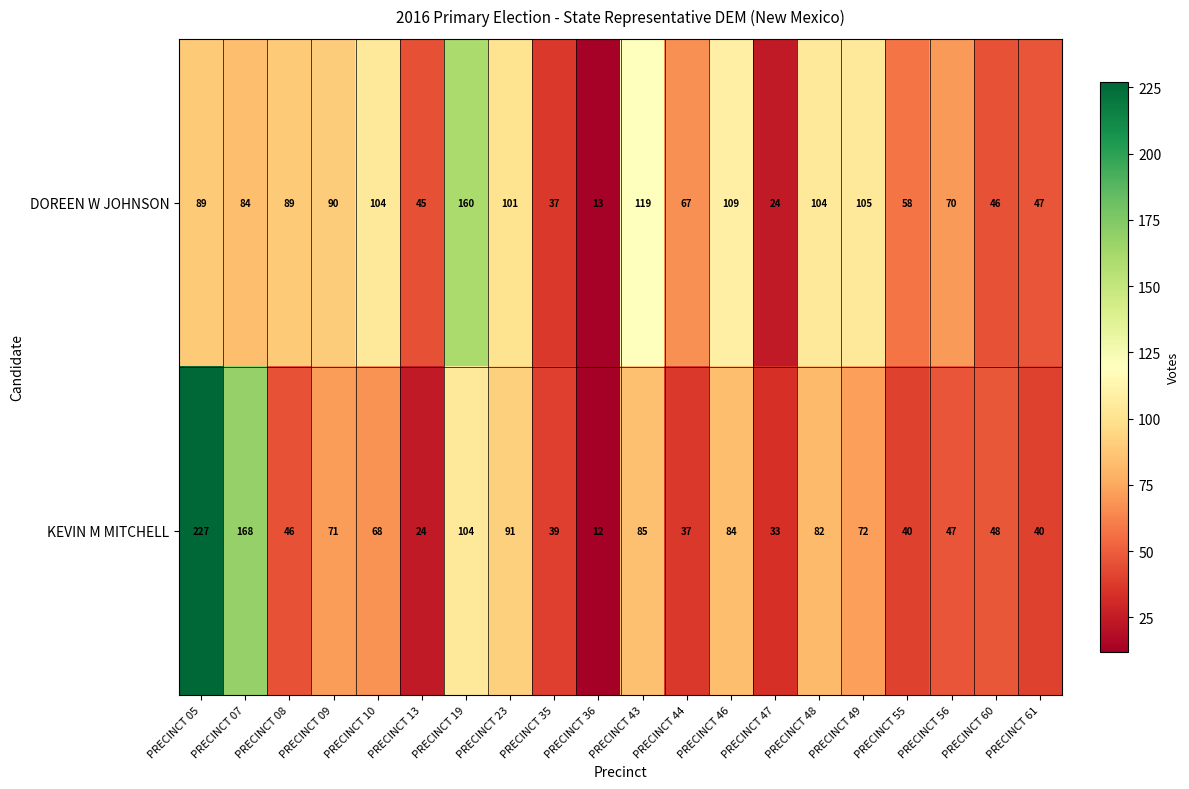

What is the spread (max minus min) of values at PRECINCT 46?

25